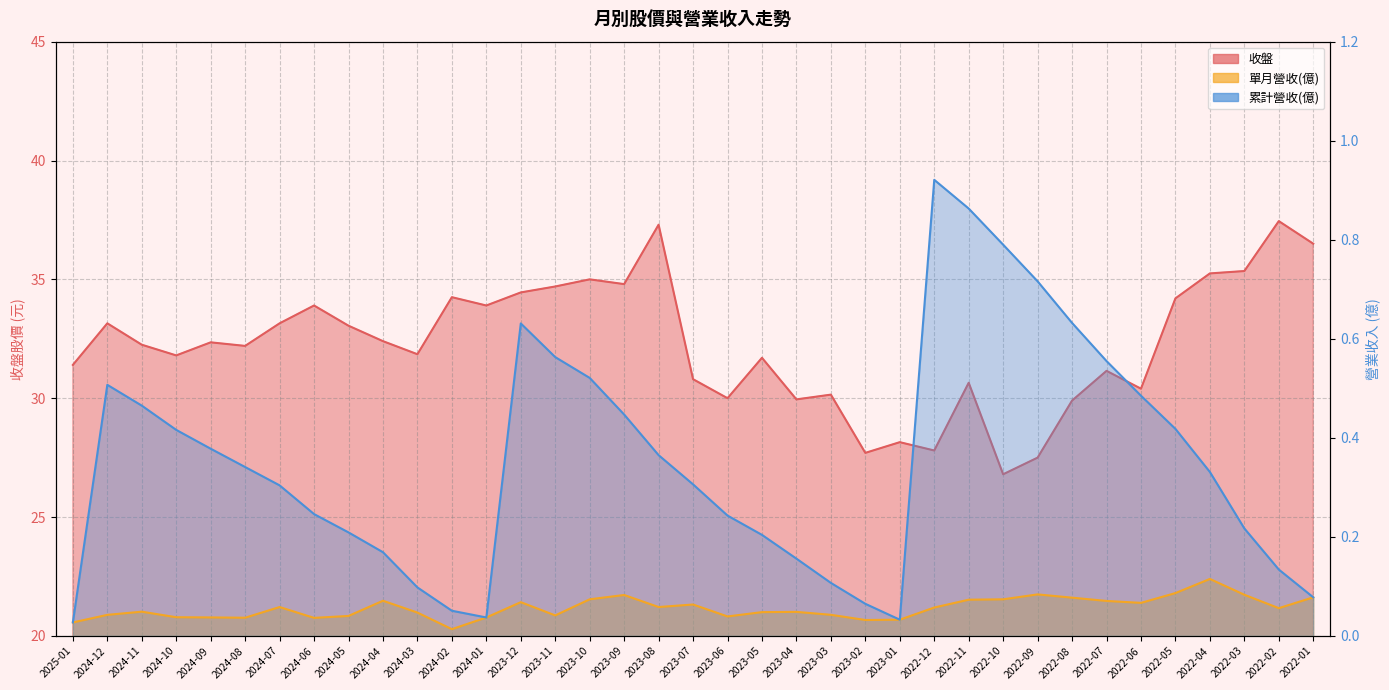

How many interior local peaks does the 收盤 series have?

12